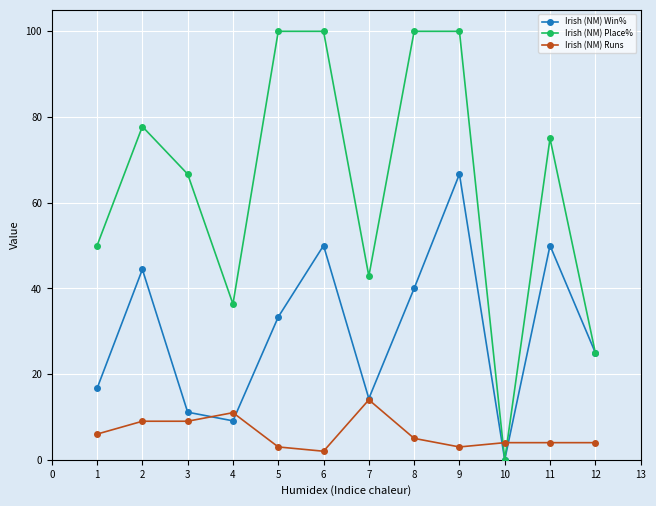

What is the total value across all series at 10?

4.0